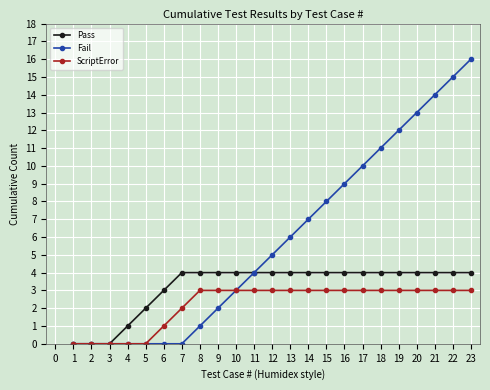

True or false: Pass has a value of 4 at 20.

True